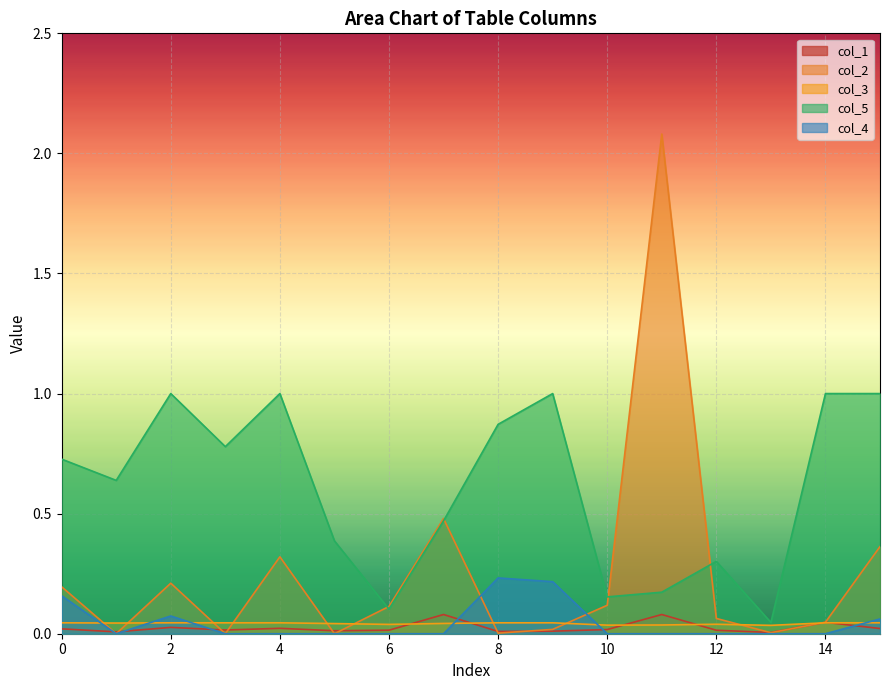

How many lines are shown in the chart?

5